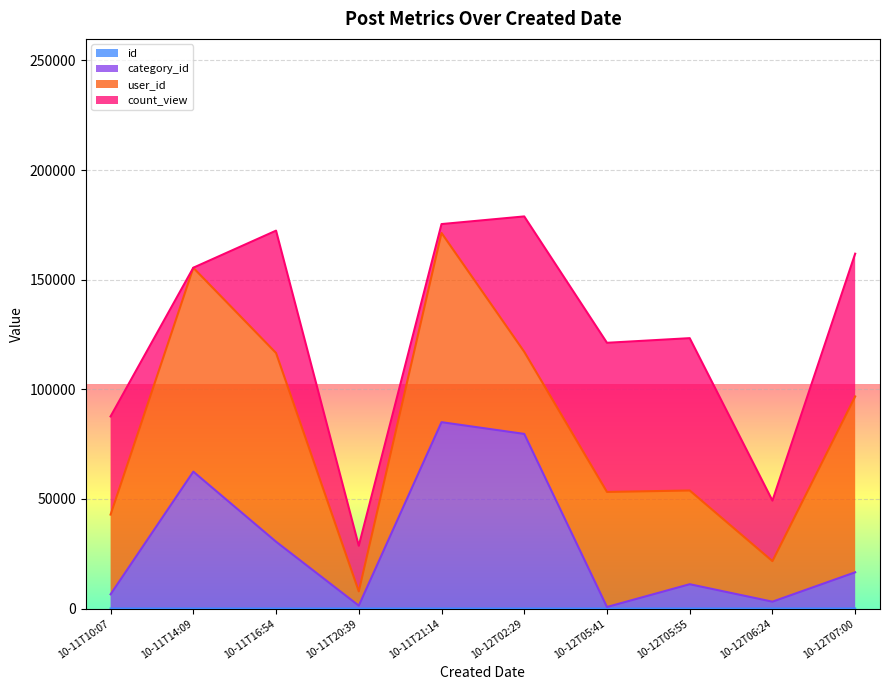

Is the value of category_id at 10-11T21:14 greater than the value of id at 10-12T06:24?

Yes